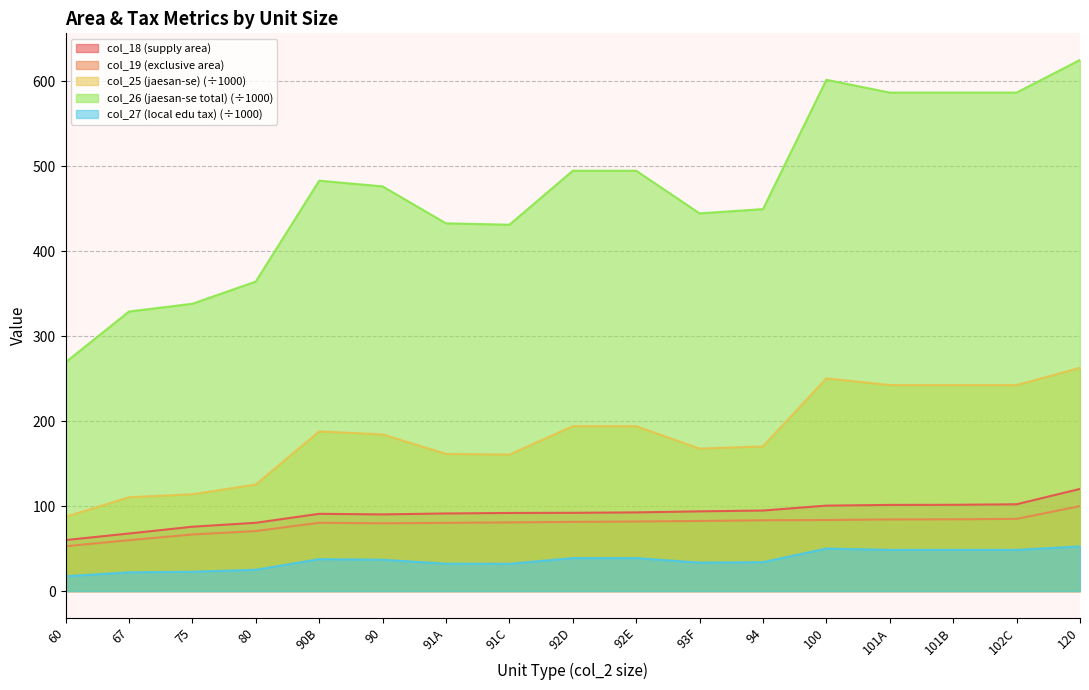

Reading left to right, list all the values displayed in this chart.

col_18 (supply area): 60=60.0	67=67.7	75=75.7	80=80.3	90B=90.9	90=90.2	91A=91.3	91C=91.9	92D=92.1	92E=92.6	93F=93.8	94=94.8	100=100.5	101A=101.4	101B=101.5	102C=102.2	120=120.2
col_19 (exclusive area): 60=52.8	67=59.9	75=66.6	80=70.6	90B=80.4	90=79.8	91A=80.3	91C=80.8	92D=81.4	92E=81.9	93F=82.5	94=83.3	100=83.6	101A=84.3	101B=84.4	102C=85.0	120=100.0
col_25 (jaesan-se): 60=87.4	67=110.4	75=113.9	80=125.4	90B=187.8	90=184.3	91A=161.4	91C=160.6	92D=194.0	92E=194.0	93F=167.6	94=170.2	100=250.3	101A=242.4	101B=242.4	102C=242.4	120=262.6
col_26 (jaesan-se total): 60=269.2	67=328.9	75=338.1	80=364.2	90B=482.9	90=476.2	91A=432.7	91C=431.1	92D=494.6	92E=494.6	93F=444.4	94=449.4	100=601.6	101A=586.6	101B=586.6	102C=586.6	120=625.0
col_27 (local edu tax): 60=17.5	67=22.1	75=22.8	80=25.1	90B=37.6	90=36.9	91A=32.3	91C=32.1	92D=38.8	92E=38.8	93F=33.5	94=34.0	100=50.1	101A=48.5	101B=48.5	102C=48.5	120=52.5